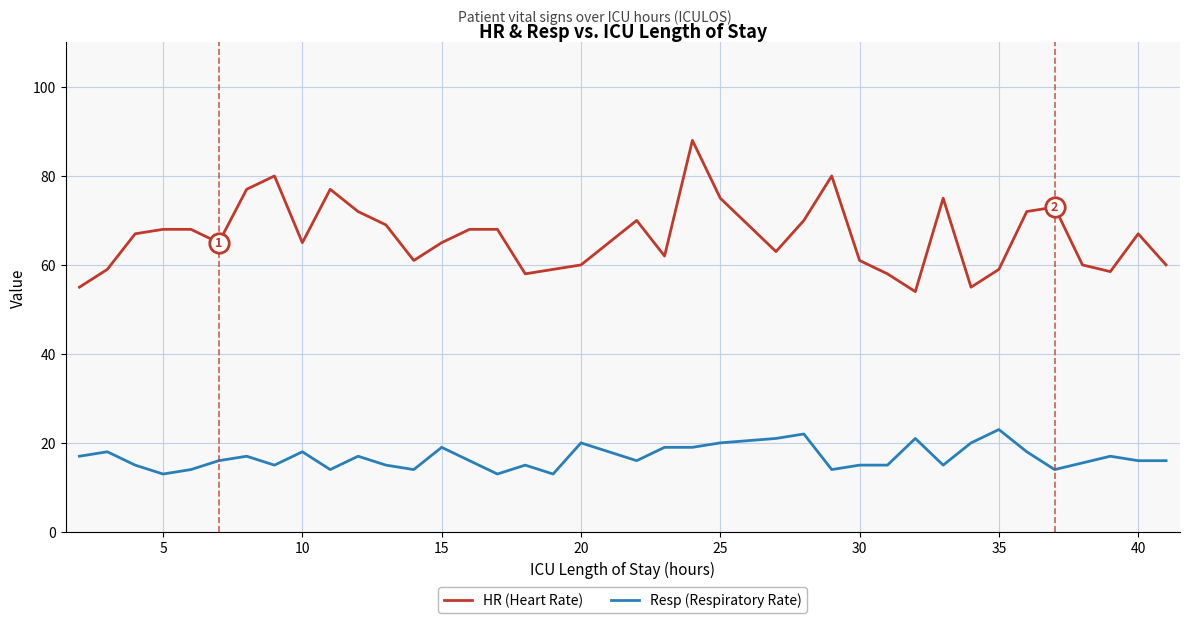

What is the difference between the maximum and minimum values in the HR (Heart Rate) series?

34.0